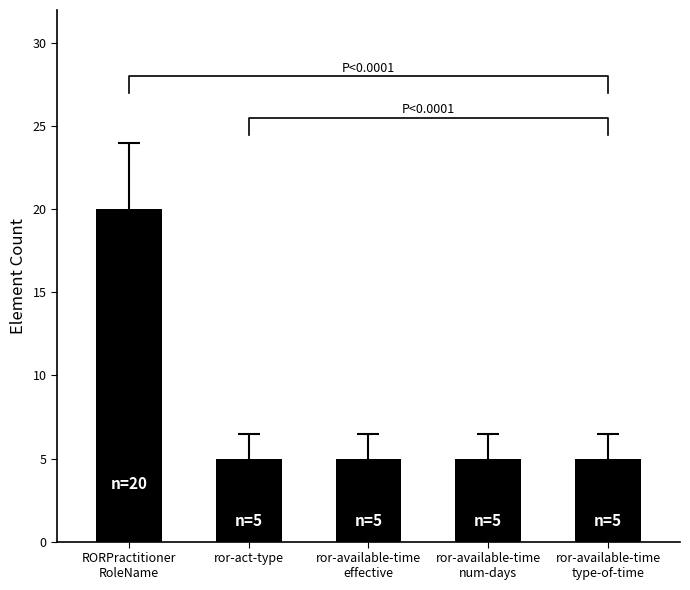

The value at ror-available-time
num-days is 2. True or false?

False